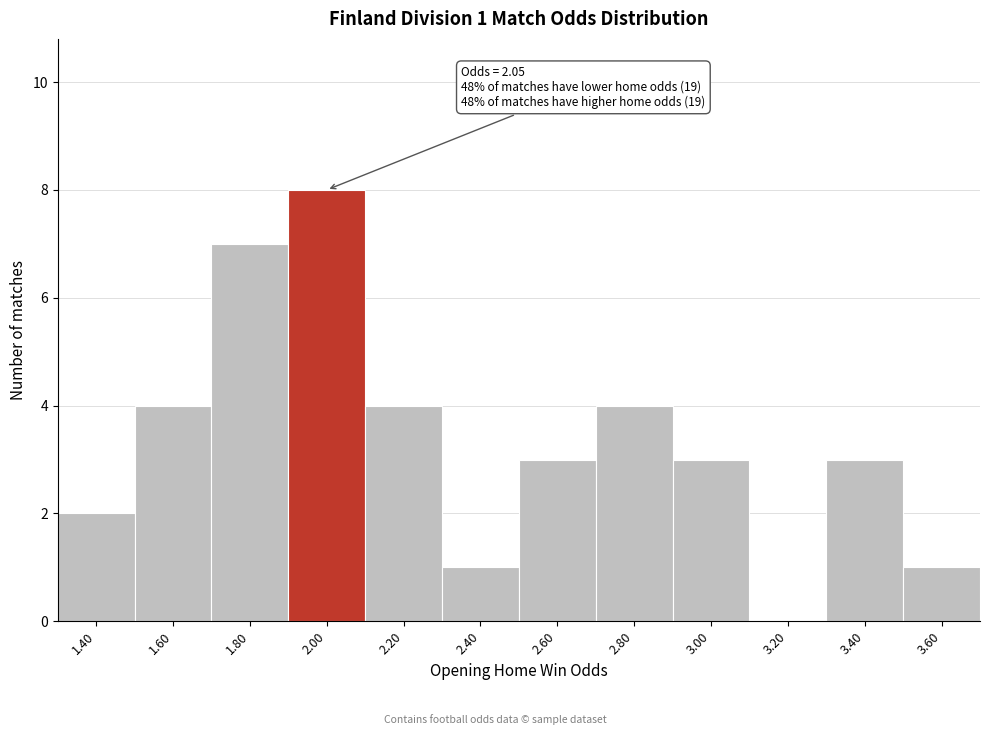

Over which range of the x-axis is the bar tallest?

1.9 to 2.1